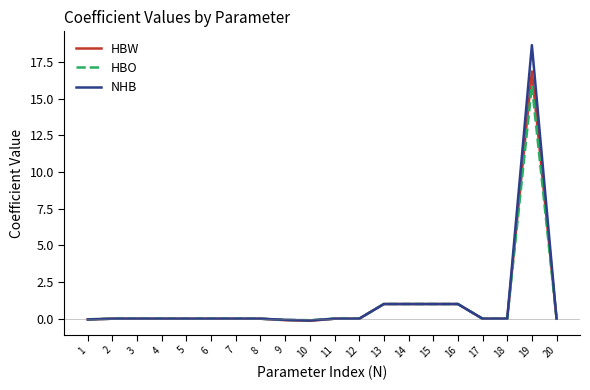

At which category is the sum across all series the highest?

19